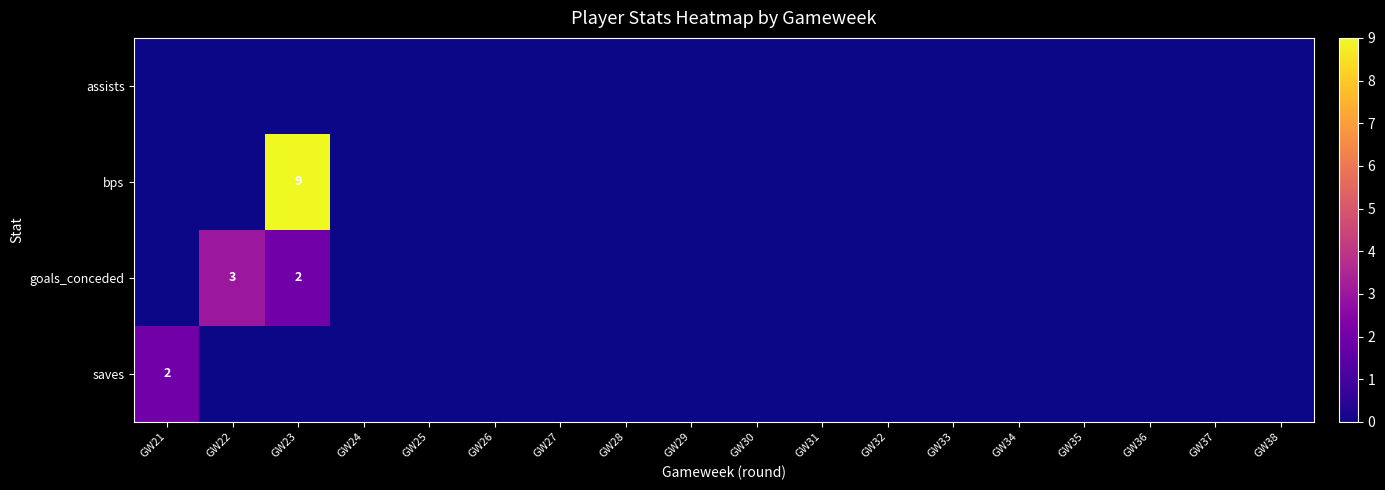

At how many categories does at least one series exceed 3?

1